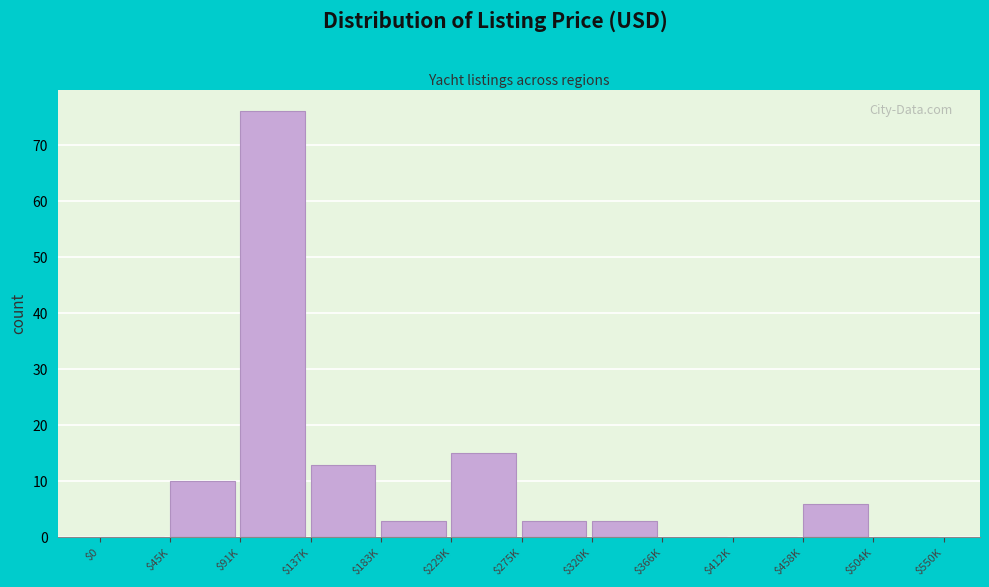

What is the sum of all values?

129